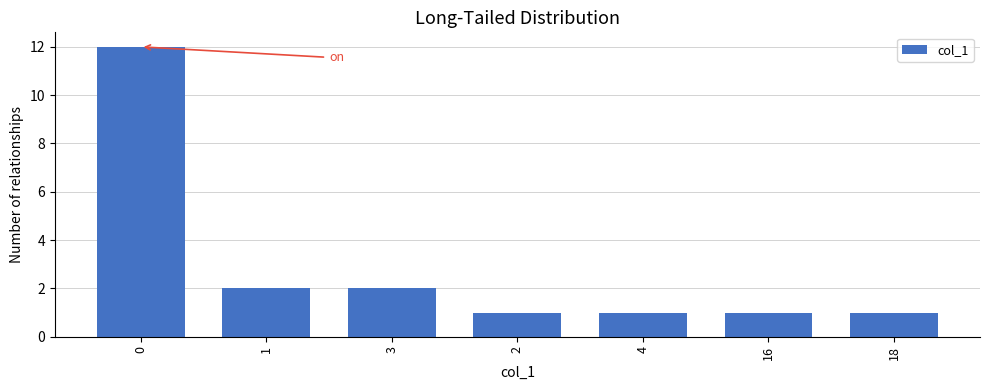

Reading left to right, list all the values displayed in this chart.

0=12	1=2	3=2	2=1	4=1	16=1	18=1